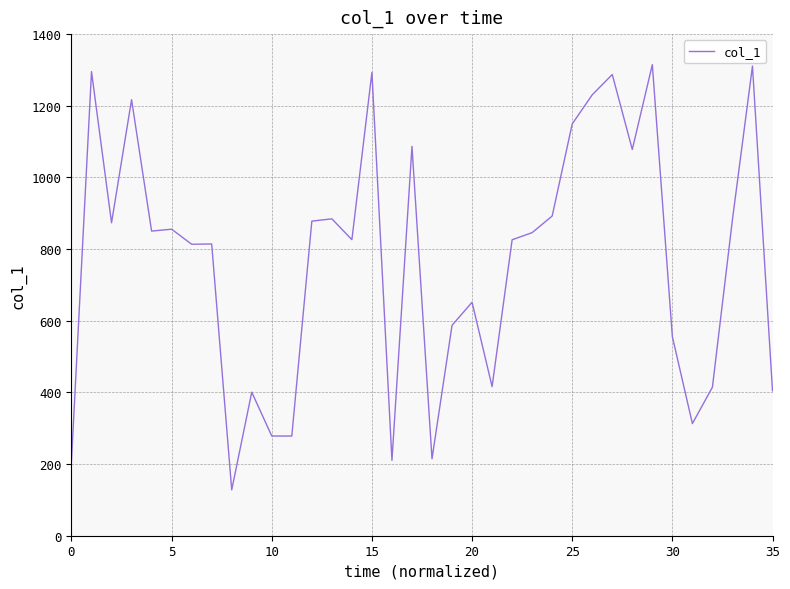

What is the greatest value displayed?

1314.7